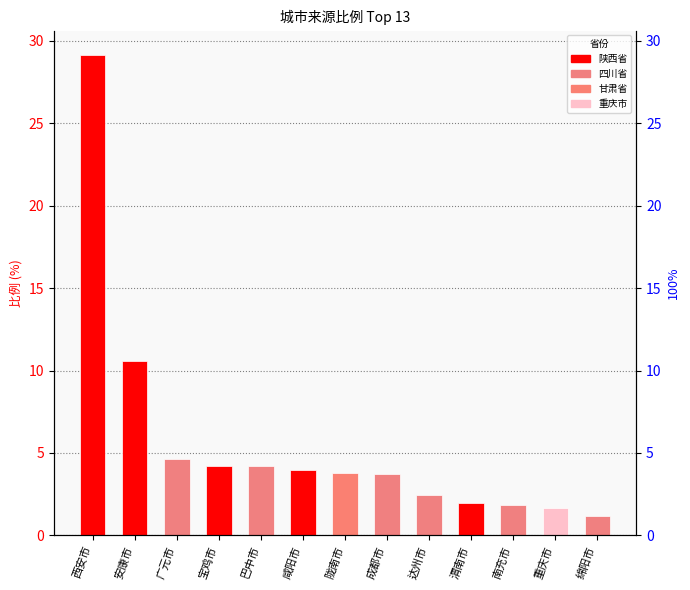

How many bars are there in total?

13